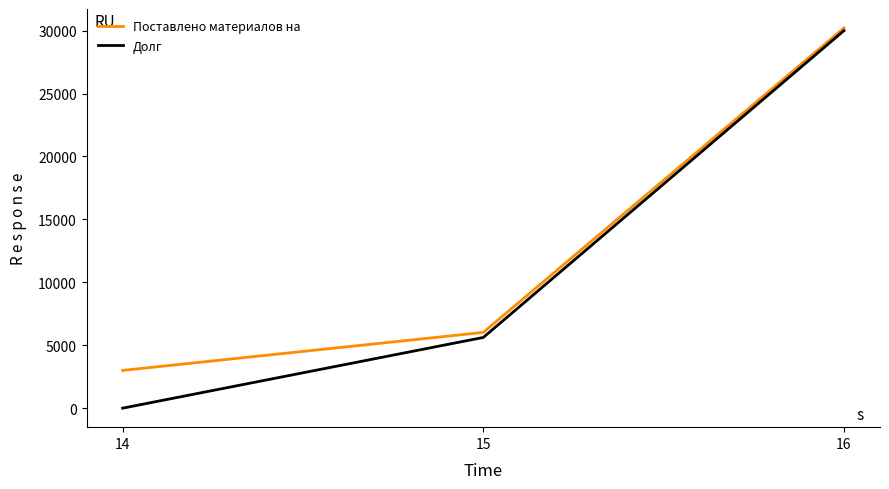

The Поставлено материалов на series shows 3000 at 14. True or false?

True